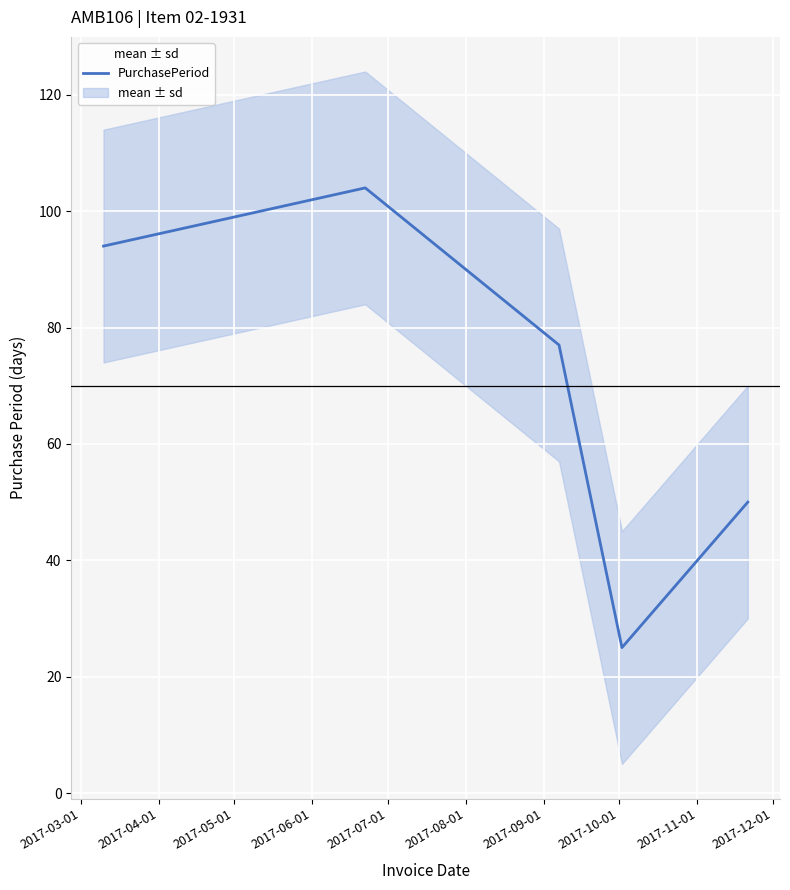

What is the lowest value of the PurchasePeriod series?

25